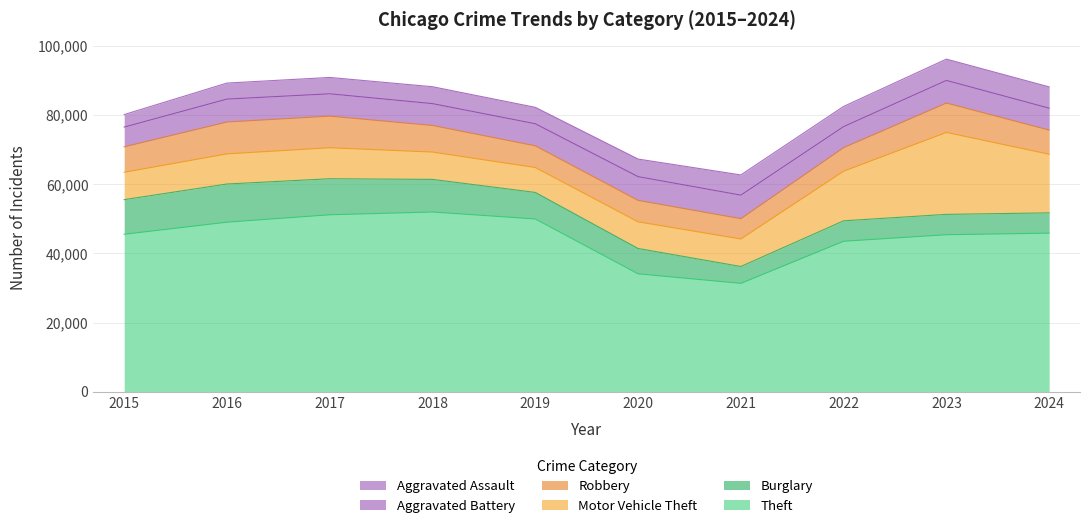

Where does the Burglary series first go above 7677?

2015